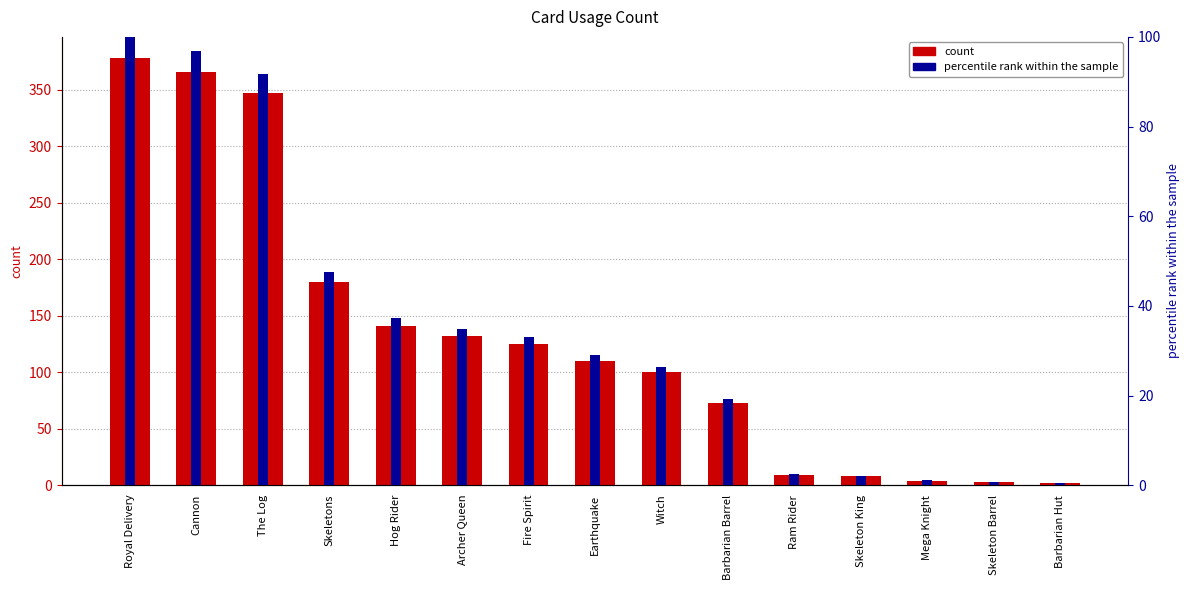

Which category has the highest value in the percentile rank within the sample series?

Royal Delivery